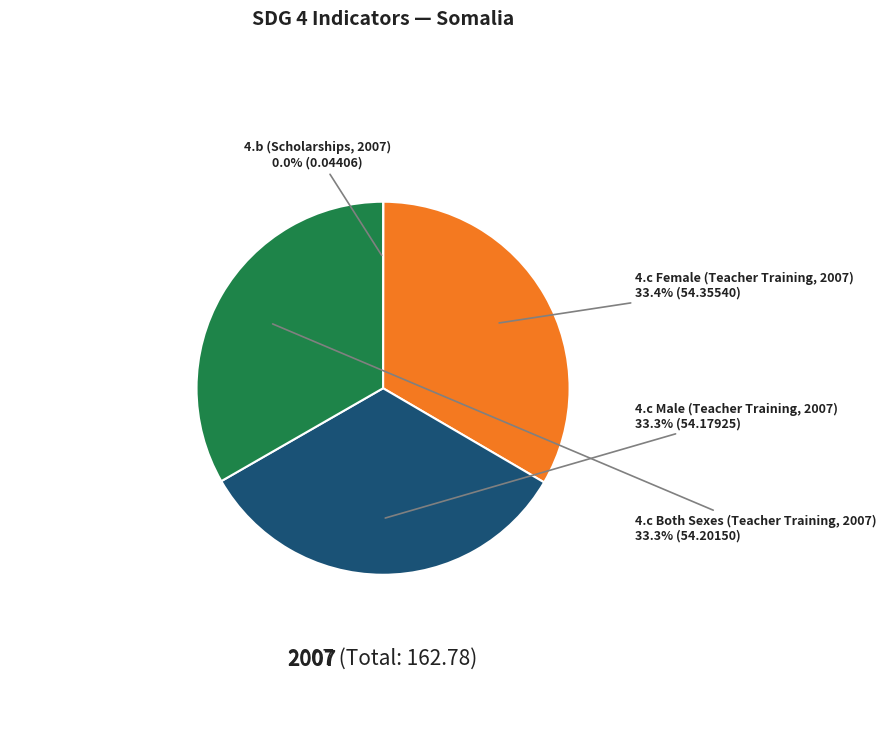

Is there any slice that represents more than half of the pie?

No